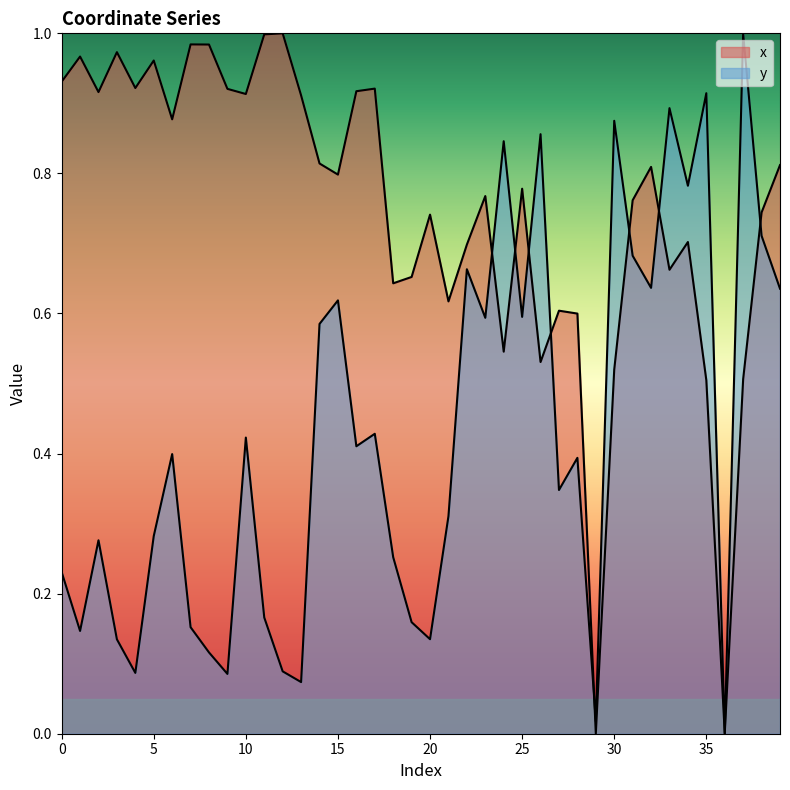

The y series shows 0.3 at 24. True or false?

False